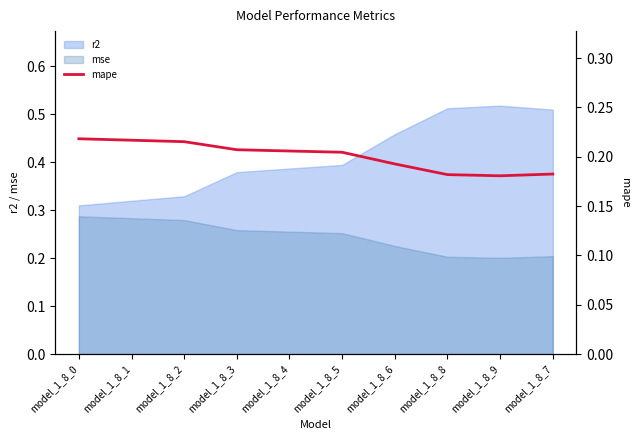

How many values are between 0 and 1?

10